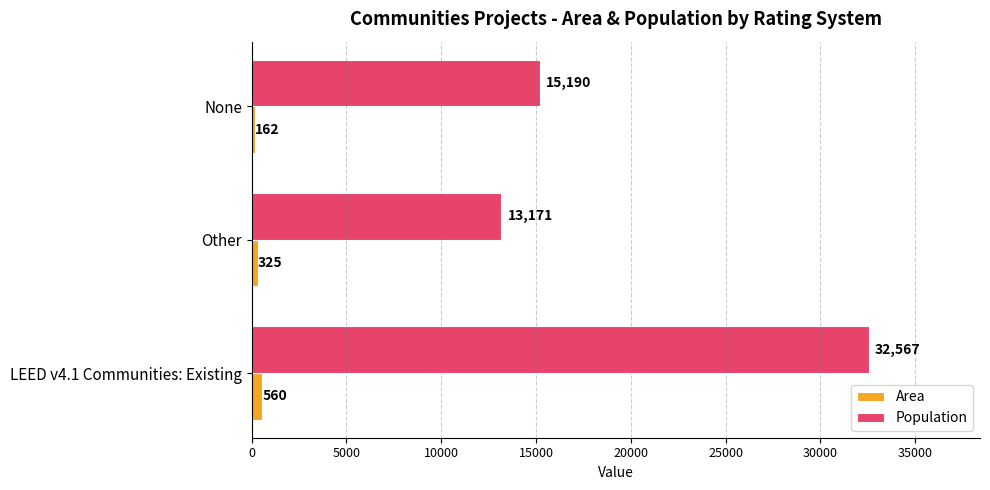

Rank the series by their average value, from lowest to highest.

Area, Population